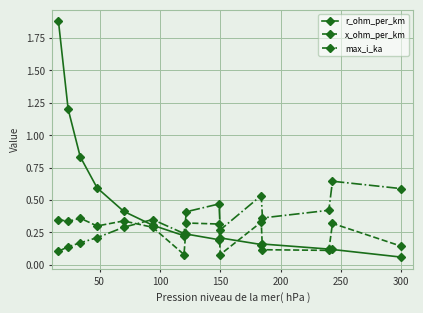

Which series has the largest total across all categories?

r_ohm_per_km